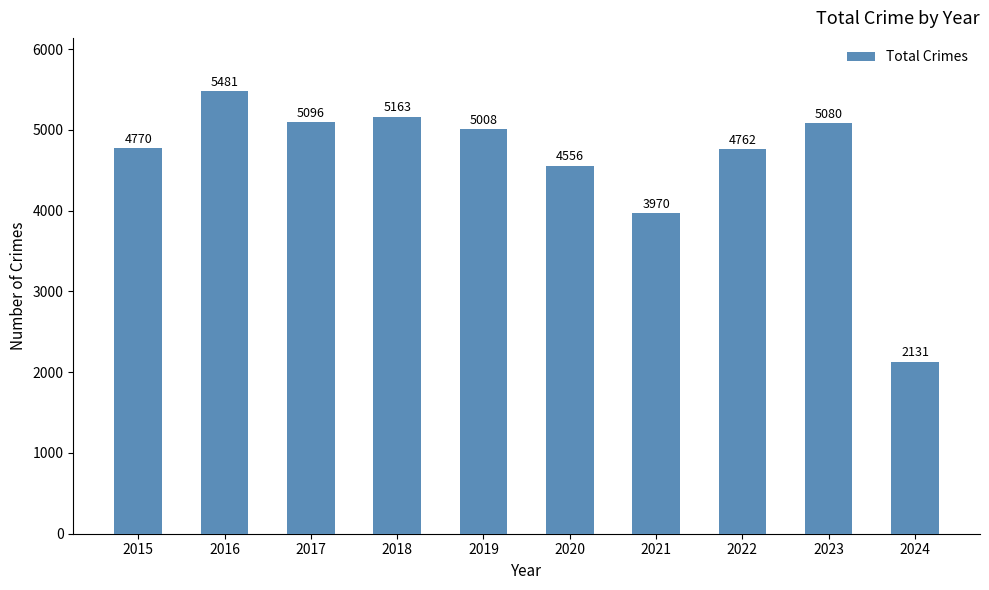

What is the difference between the maximum and minimum values?

3350